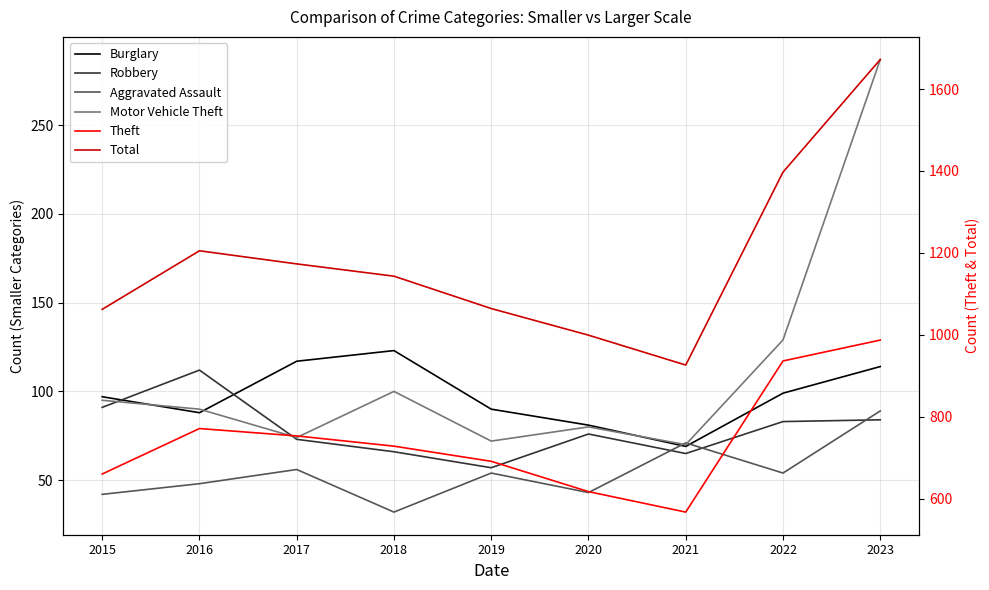

Does the chart have visible grid lines?

Yes